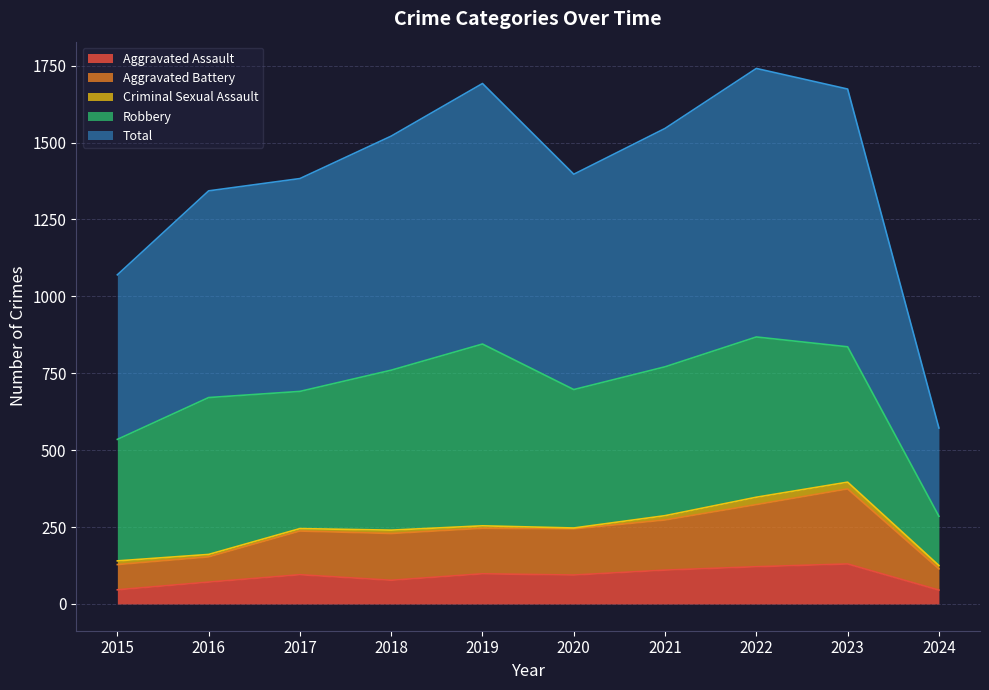

How many interior local valleys does the Aggravated Assault series have?

2